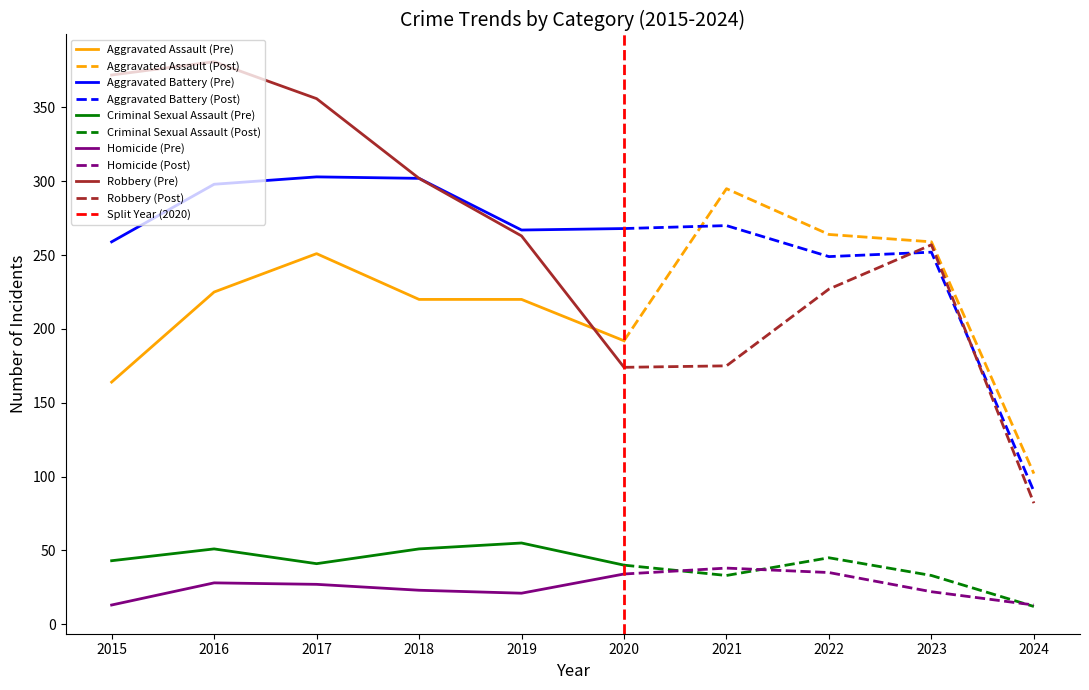

What is the difference between the second highest and minimum values in the Aggravated Assault series?

162